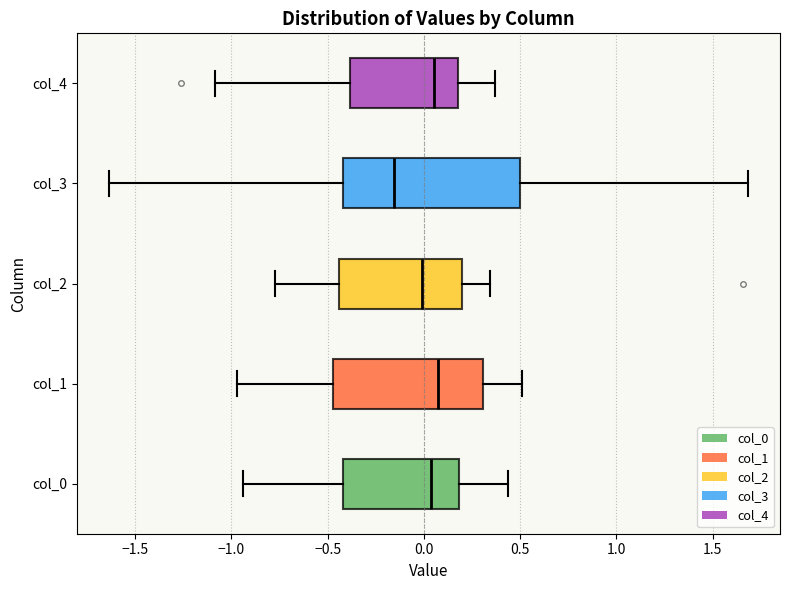

Which box is the widest, from its left edge to its right edge?

col_3